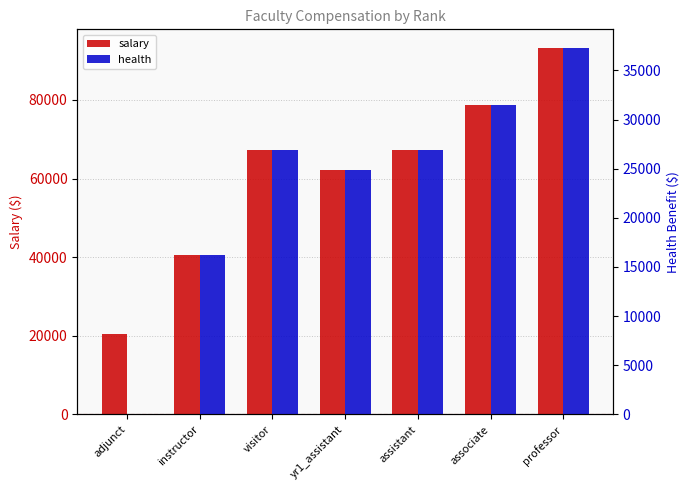

What is the difference between the highest and lowest values at assistant?

40303.8